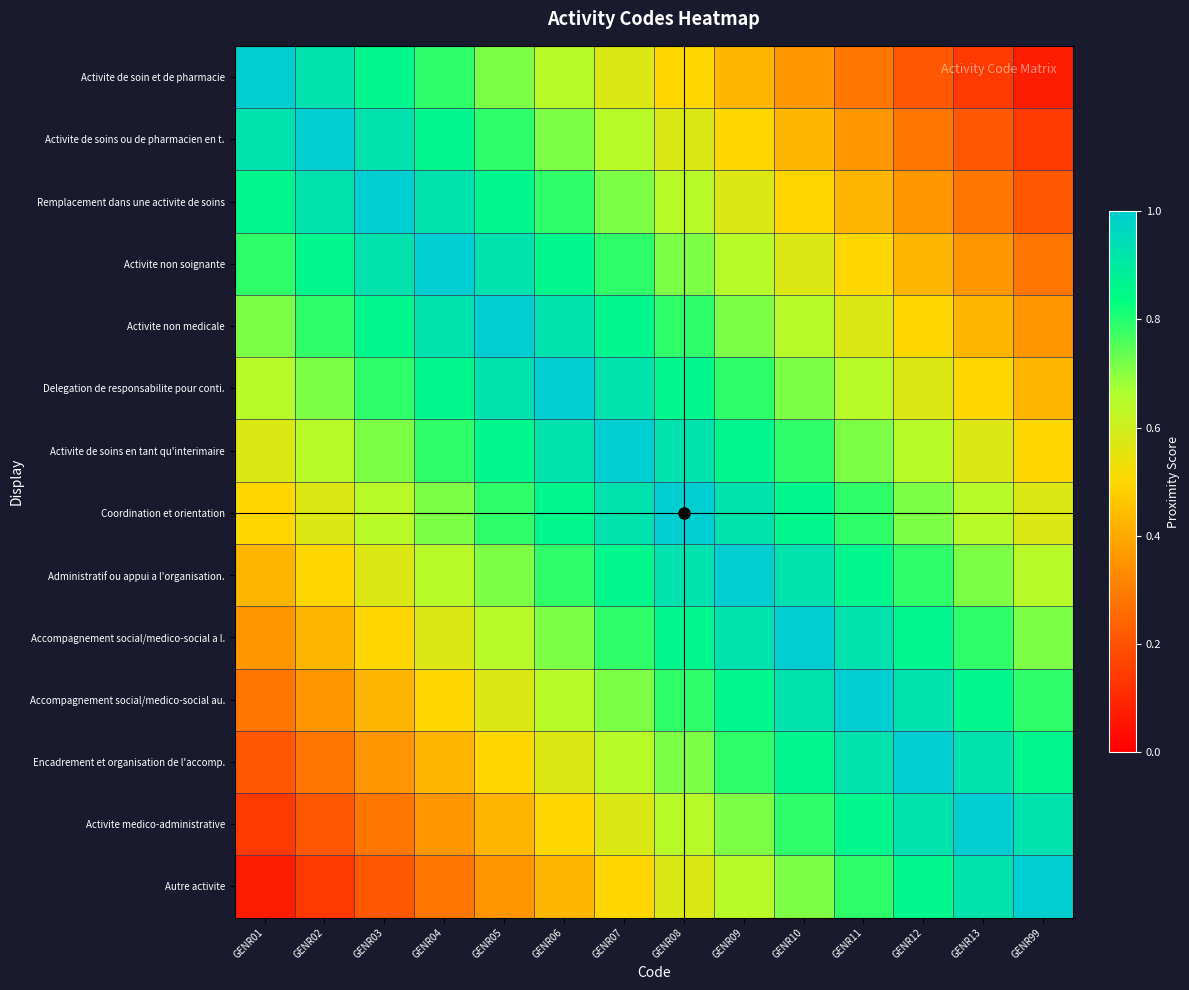

Reading left to right, what are all the values shown in this chart?

Activite de soin et de pharmacie: GENR01=1.0	GENR02=0.9	GENR03=0.9	GENR04=0.8	GENR05=0.7	GENR06=0.6	GENR07=0.6	GENR08=0.5	GENR09=0.4	GENR10=0.4	GENR11=0.3	GENR12=0.2	GENR13=0.1	GENR99=0.1
Activite de soins ou de pharmacien en t.: GENR01=0.9	GENR02=1.0	GENR03=0.9	GENR04=0.9	GENR05=0.8	GENR06=0.7	GENR07=0.6	GENR08=0.6	GENR09=0.5	GENR10=0.4	GENR11=0.4	GENR12=0.3	GENR13=0.2	GENR99=0.1
Remplacement dans une activite de soins: GENR01=0.9	GENR02=0.9	GENR03=1.0	GENR04=0.9	GENR05=0.9	GENR06=0.8	GENR07=0.7	GENR08=0.6	GENR09=0.6	GENR10=0.5	GENR11=0.4	GENR12=0.4	GENR13=0.3	GENR99=0.2
Activite non soignante: GENR01=0.8	GENR02=0.9	GENR03=0.9	GENR04=1.0	GENR05=0.9	GENR06=0.9	GENR07=0.8	GENR08=0.7	GENR09=0.6	GENR10=0.6	GENR11=0.5	GENR12=0.4	GENR13=0.4	GENR99=0.3
Activite non medicale: GENR01=0.7	GENR02=0.8	GENR03=0.9	GENR04=0.9	GENR05=1.0	GENR06=0.9	GENR07=0.9	GENR08=0.8	GENR09=0.7	GENR10=0.6	GENR11=0.6	GENR12=0.5	GENR13=0.4	GENR99=0.4
Delegation de responsabilite pour conti.: GENR01=0.6	GENR02=0.7	GENR03=0.8	GENR04=0.9	GENR05=0.9	GENR06=1.0	GENR07=0.9	GENR08=0.9	GENR09=0.8	GENR10=0.7	GENR11=0.6	GENR12=0.6	GENR13=0.5	GENR99=0.4
Activite de soins en tant qu'interimaire: GENR01=0.6	GENR02=0.6	GENR03=0.7	GENR04=0.8	GENR05=0.9	GENR06=0.9	GENR07=1.0	GENR08=0.9	GENR09=0.9	GENR10=0.8	GENR11=0.7	GENR12=0.6	GENR13=0.6	GENR99=0.5
Coordination et orientation: GENR01=0.5	GENR02=0.6	GENR03=0.6	GENR04=0.7	GENR05=0.8	GENR06=0.9	GENR07=0.9	GENR08=1.0	GENR09=0.9	GENR10=0.9	GENR11=0.8	GENR12=0.7	GENR13=0.6	GENR99=0.6
Administratif ou appui a l'organisation.: GENR01=0.4	GENR02=0.5	GENR03=0.6	GENR04=0.6	GENR05=0.7	GENR06=0.8	GENR07=0.9	GENR08=0.9	GENR09=1.0	GENR10=0.9	GENR11=0.9	GENR12=0.8	GENR13=0.7	GENR99=0.6
Accompagnement social/medico-social a l.: GENR01=0.4	GENR02=0.4	GENR03=0.5	GENR04=0.6	GENR05=0.6	GENR06=0.7	GENR07=0.8	GENR08=0.9	GENR09=0.9	GENR10=1.0	GENR11=0.9	GENR12=0.9	GENR13=0.8	GENR99=0.7
Accompagnement social/medico-social au.: GENR01=0.3	GENR02=0.4	GENR03=0.4	GENR04=0.5	GENR05=0.6	GENR06=0.6	GENR07=0.7	GENR08=0.8	GENR09=0.9	GENR10=0.9	GENR11=1.0	GENR12=0.9	GENR13=0.9	GENR99=0.8
Encadrement et organisation de l'accomp.: GENR01=0.2	GENR02=0.3	GENR03=0.4	GENR04=0.4	GENR05=0.5	GENR06=0.6	GENR07=0.6	GENR08=0.7	GENR09=0.8	GENR10=0.9	GENR11=0.9	GENR12=1.0	GENR13=0.9	GENR99=0.9
Activite medico-administrative: GENR01=0.1	GENR02=0.2	GENR03=0.3	GENR04=0.4	GENR05=0.4	GENR06=0.5	GENR07=0.6	GENR08=0.6	GENR09=0.7	GENR10=0.8	GENR11=0.9	GENR12=0.9	GENR13=1.0	GENR99=0.9
Autre activite: GENR01=0.1	GENR02=0.1	GENR03=0.2	GENR04=0.3	GENR05=0.4	GENR06=0.4	GENR07=0.5	GENR08=0.6	GENR09=0.6	GENR10=0.7	GENR11=0.8	GENR12=0.9	GENR13=0.9	GENR99=1.0